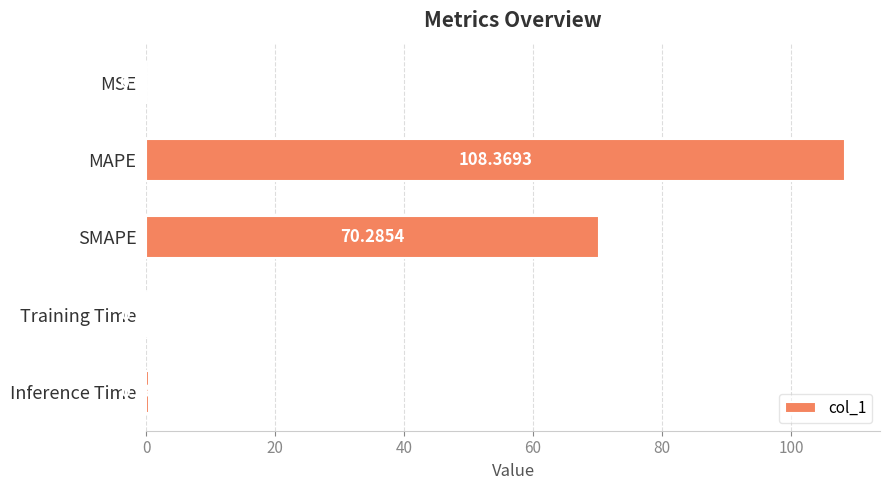

At which label is the value closest to 54?

SMAPE